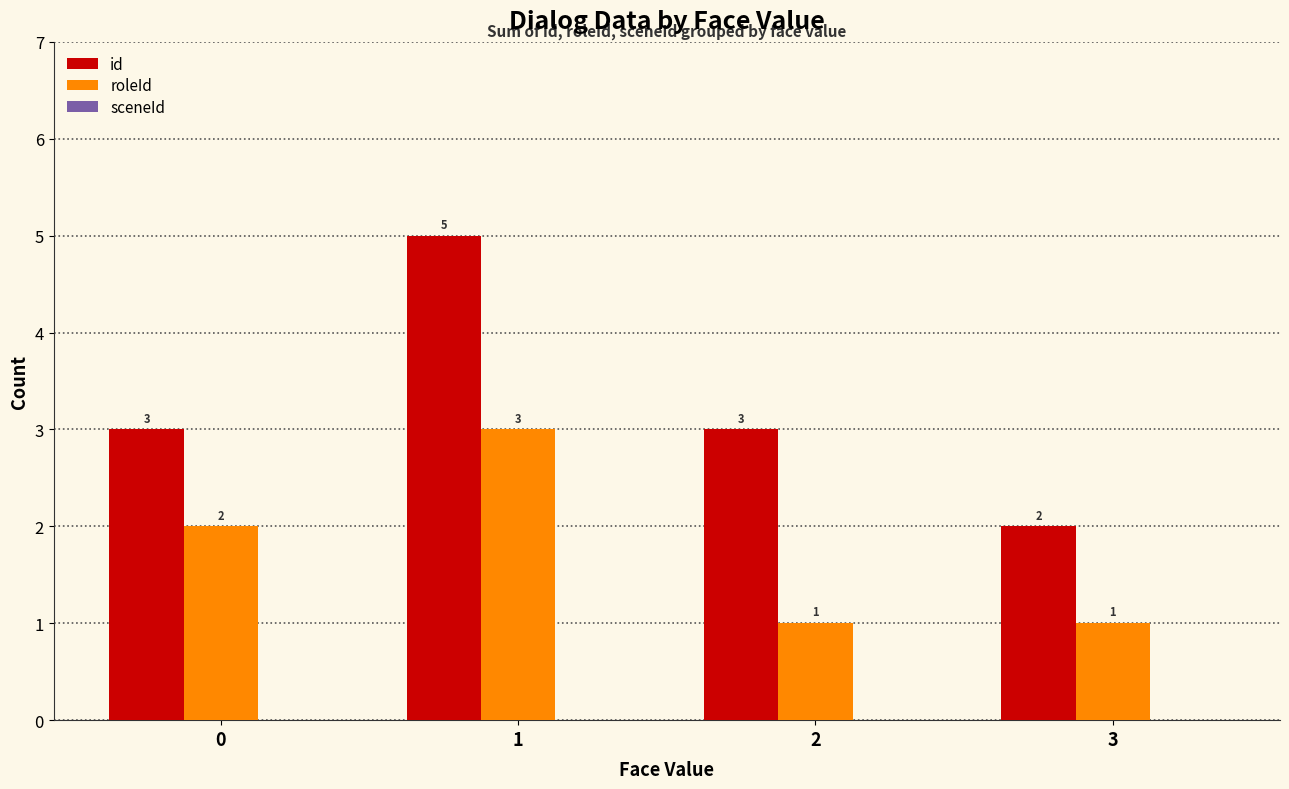

The value of id at 0 is 3. True or false?

True